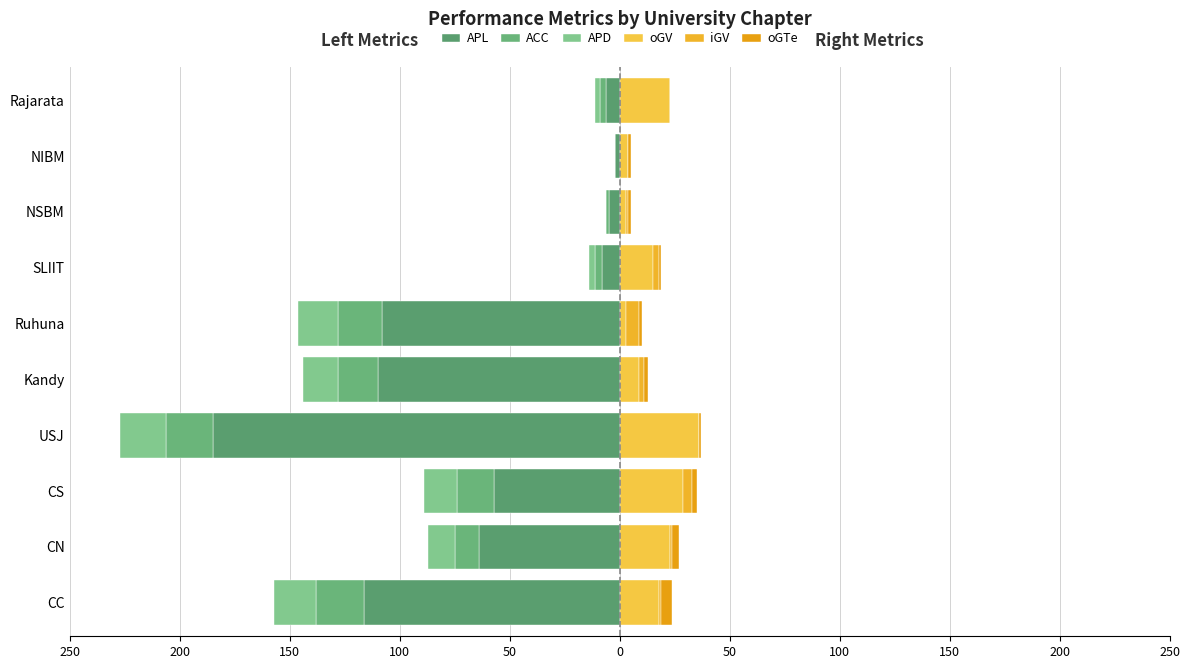

What are all the series names shown in the legend?

APL, ACC, APD, oGV, iGV, oGTe